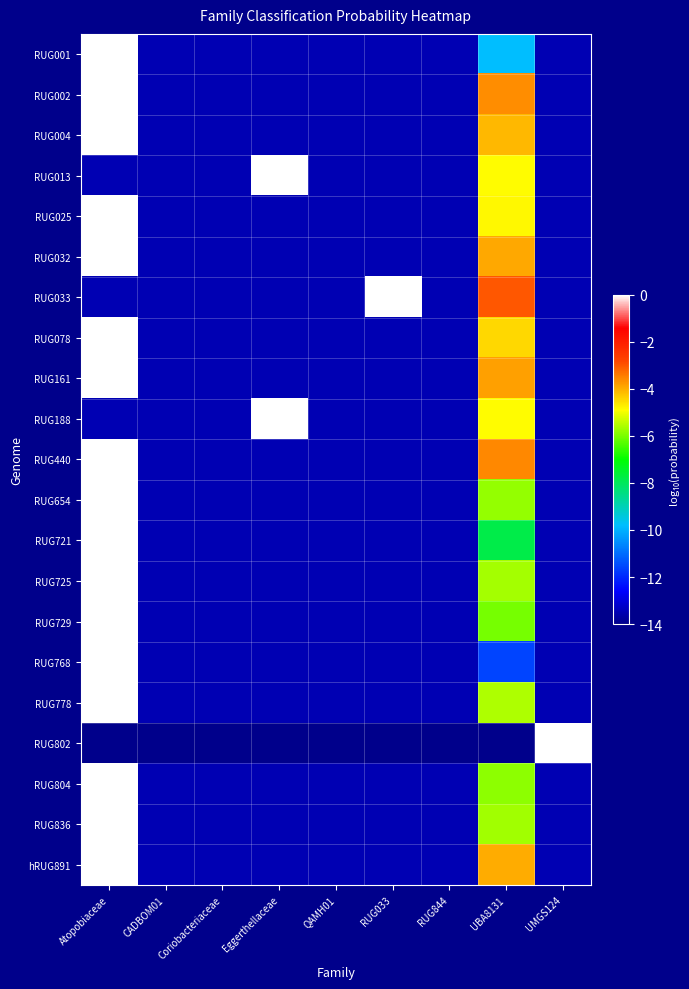

Rank the series at CADBOM01 from highest to lowest value.

RUG768, RUG001, RUG721, RUG729, RUG804, RUG654, RUG836, RUG725, RUG778, RUG013, RUG188, RUG025, RUG078, RUG004, hRUG891, RUG032, RUG161, RUG002, RUG440, RUG033, RUG802